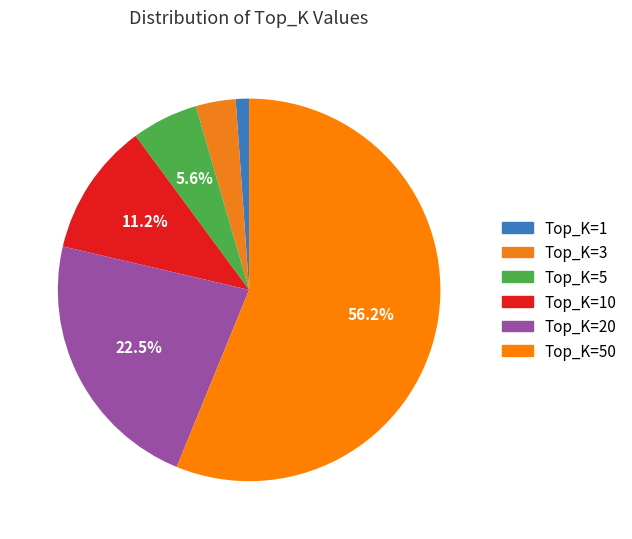

True or false: Top_K=10 accounts for 1% of the total.

False